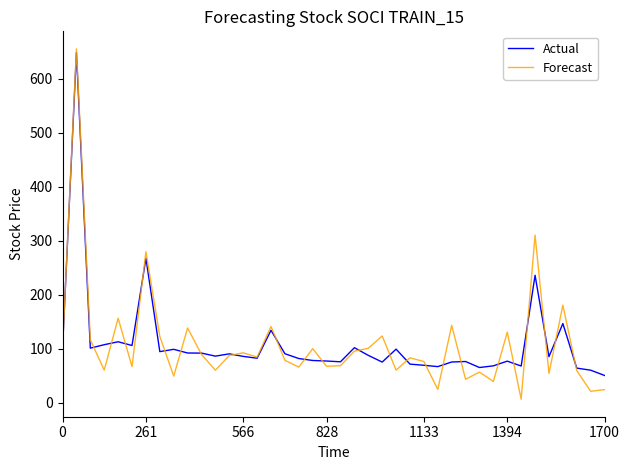

What is the difference between the second highest and minimum values in the Actual series?

217.2